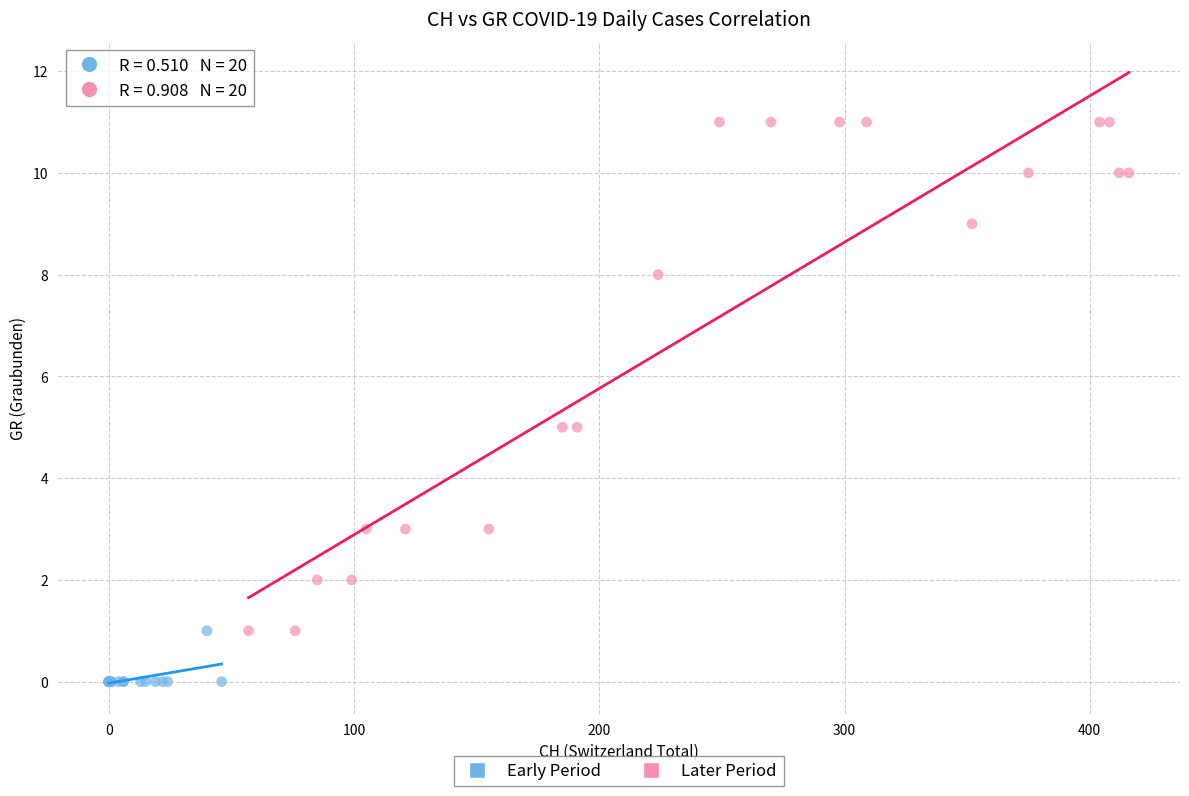

Which series has the largest Y range (max minus min)?

Later Period